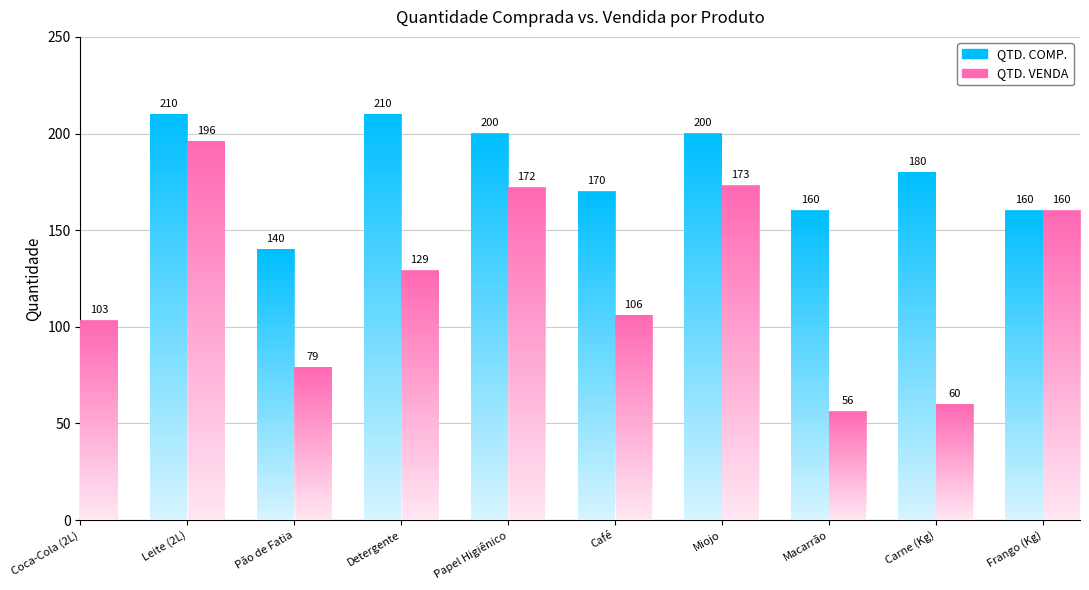

Rank the series by their average value, from highest to lowest.

QTD. COMP., QTD. VENDA